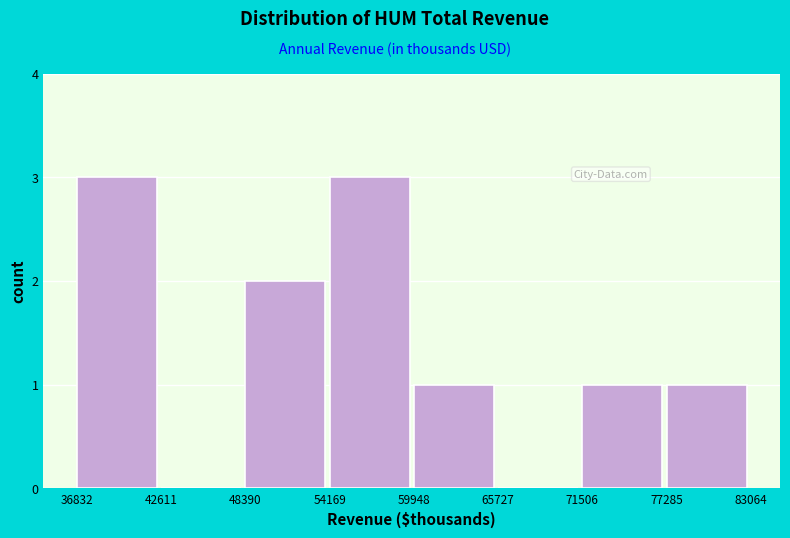

Reading left to right, list all the values displayed in this chart.

36832=3	42611=0	48390=2	54169=3	59948=1	65727=0	71506=1	77285=1